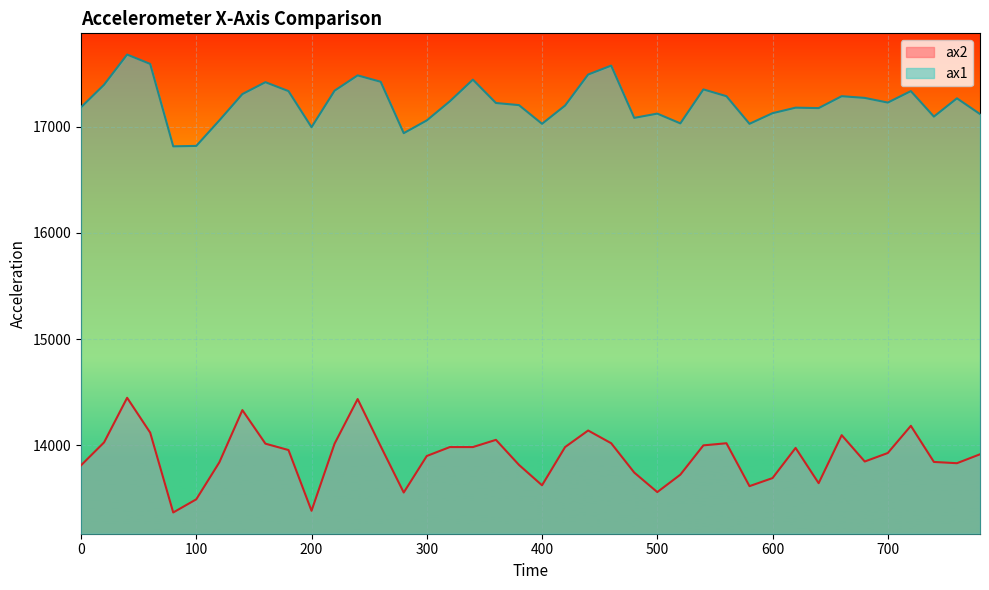

At which label is ax2 closest to 13908?

300